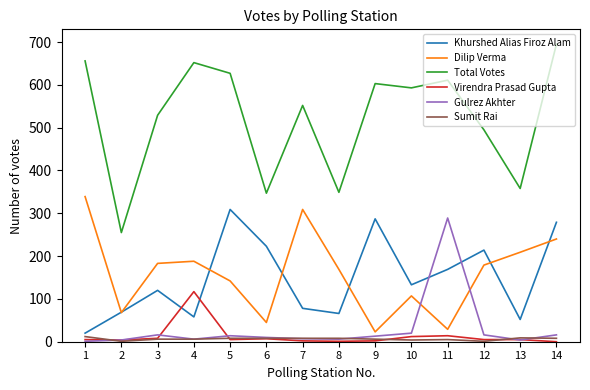

True or false: Dilip Verma and Total Votes intersect in this chart.

False